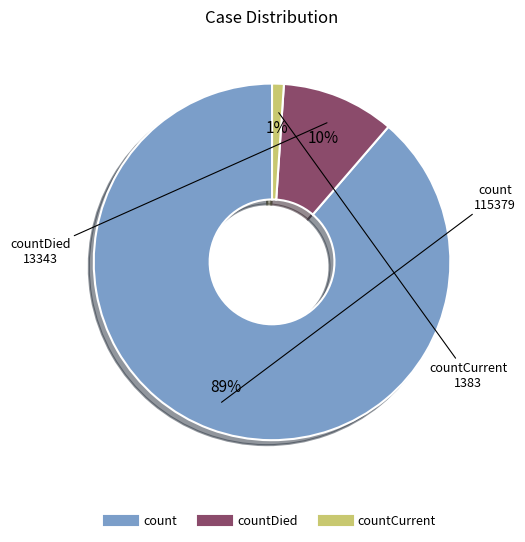

Is there a majority slice in this chart?

Yes